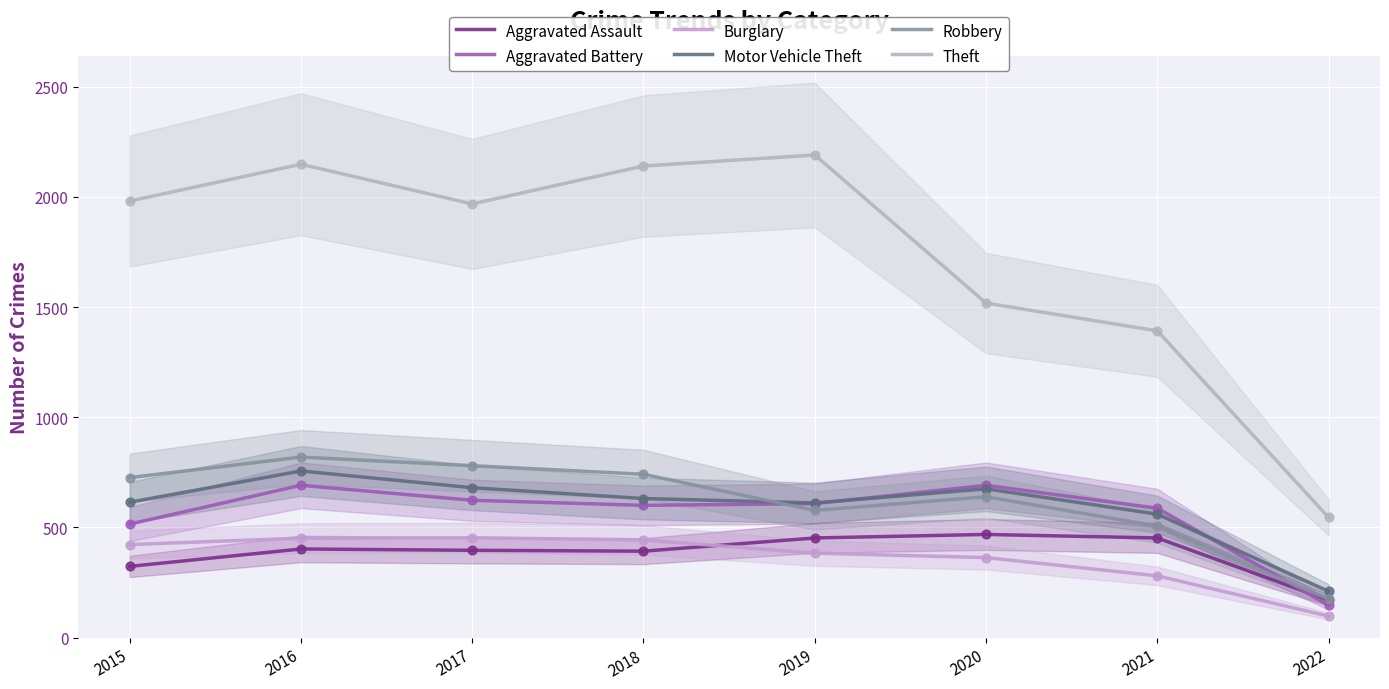

Which series reaches the maximum Y coordinate?

Theft